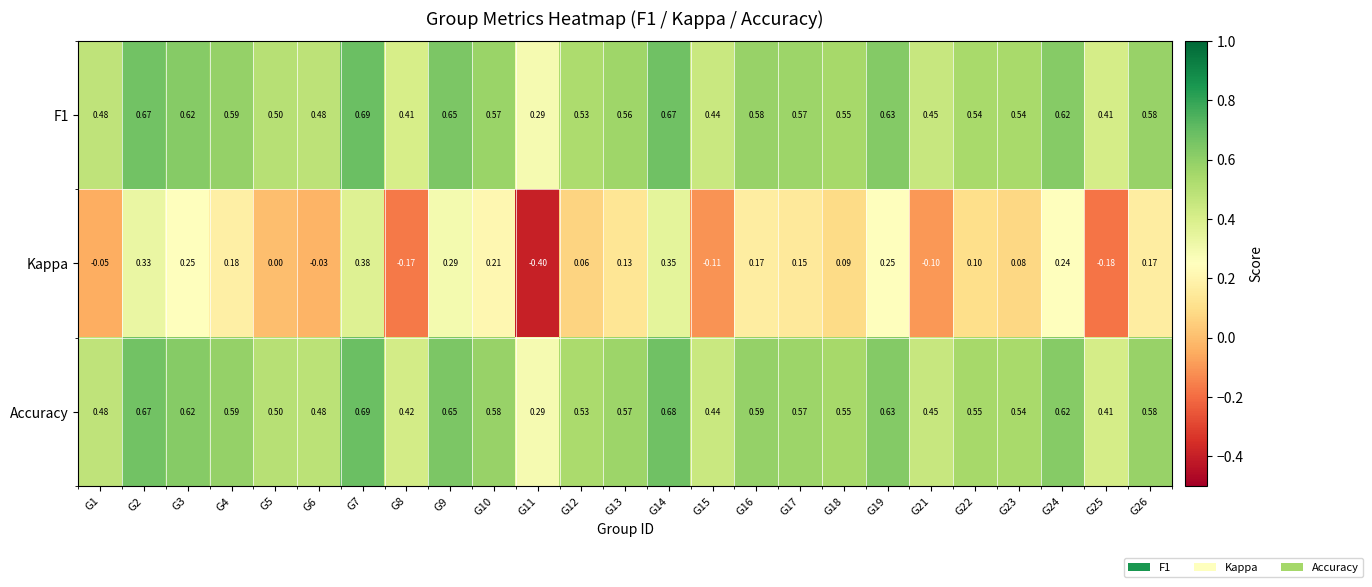

Which series has the largest total across all categories?

Accuracy